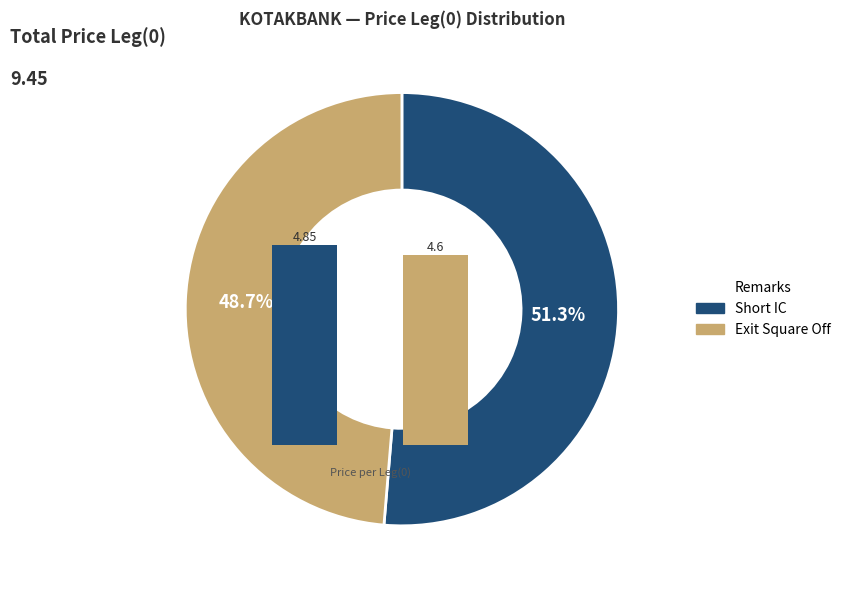

Which slice is the largest?

Short IC